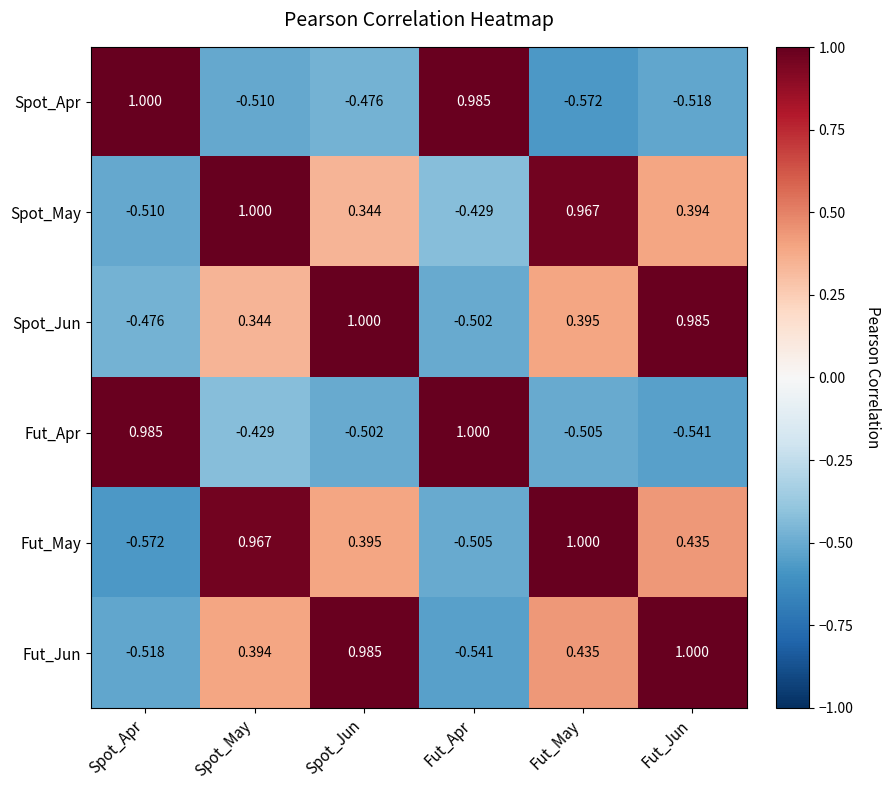

How many distinct data groups are displayed?

6